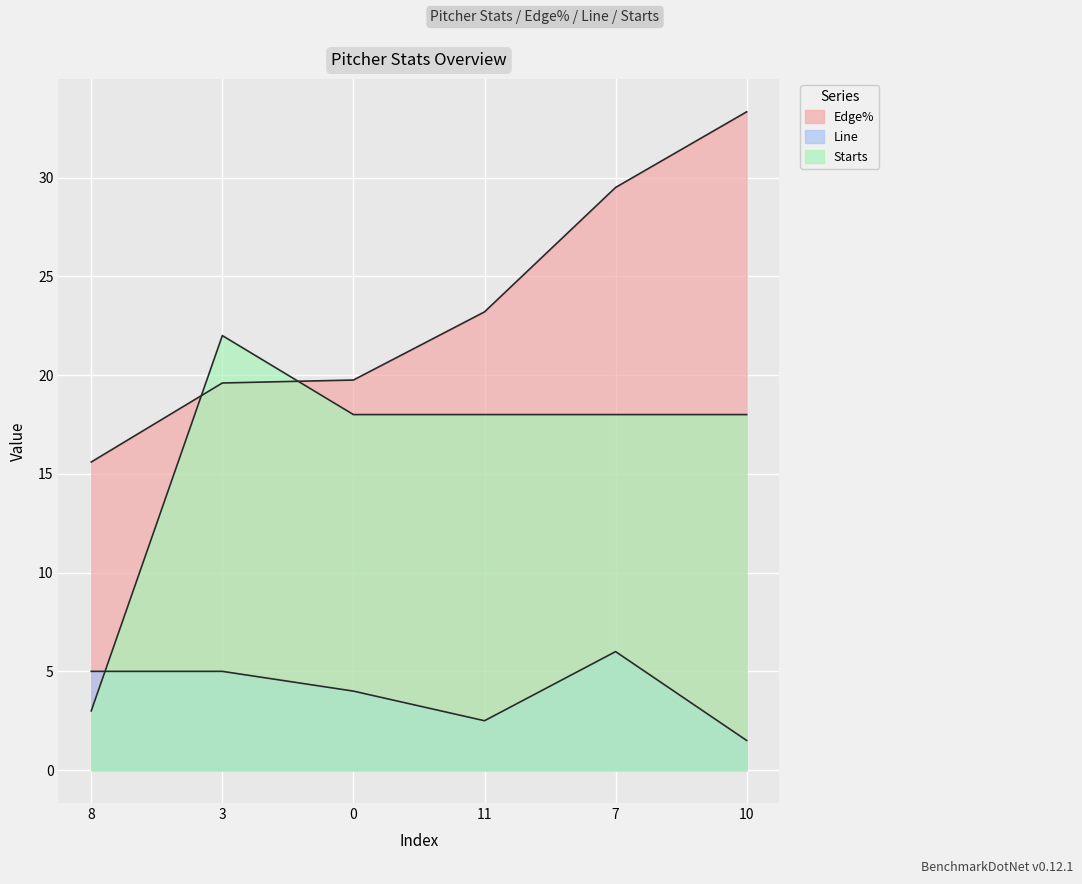

How many values in the Edge% series are below 23?

3